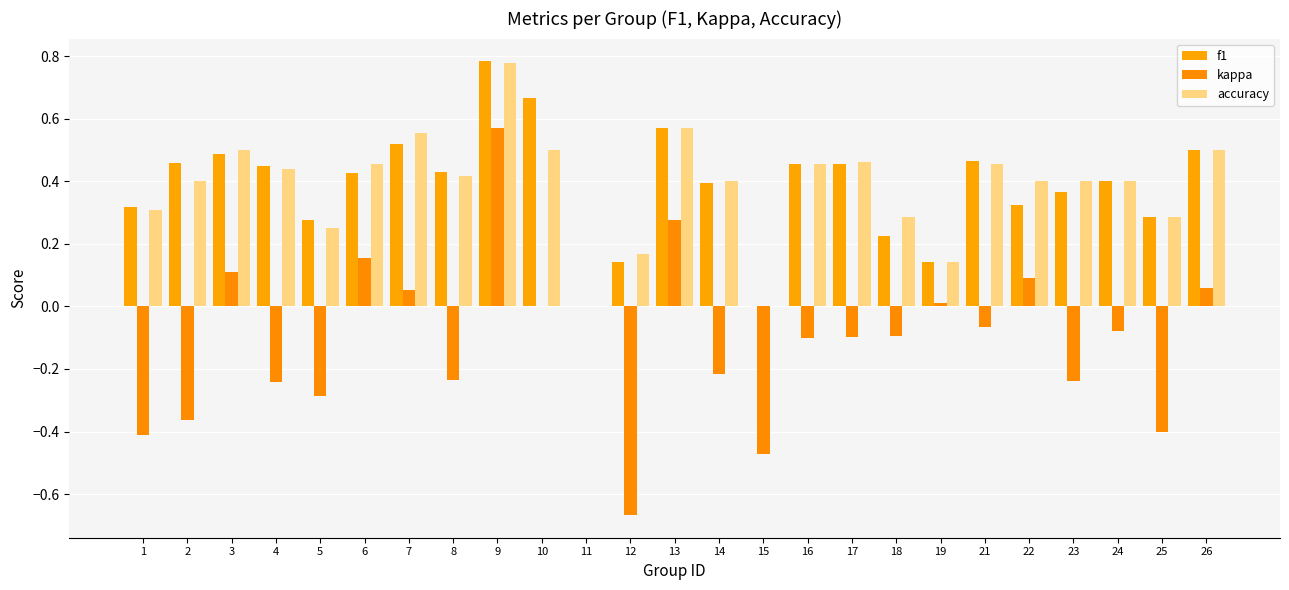

What is the difference between the f1 values at 12 and 2?

0.3